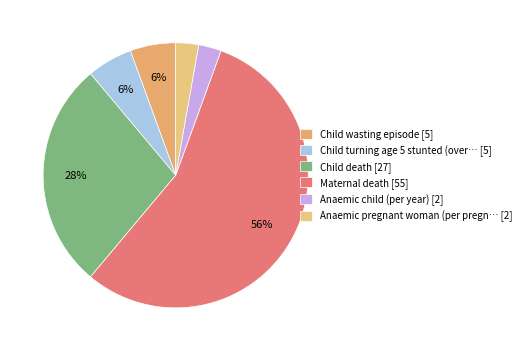

Count the number of slices in the pie.

6